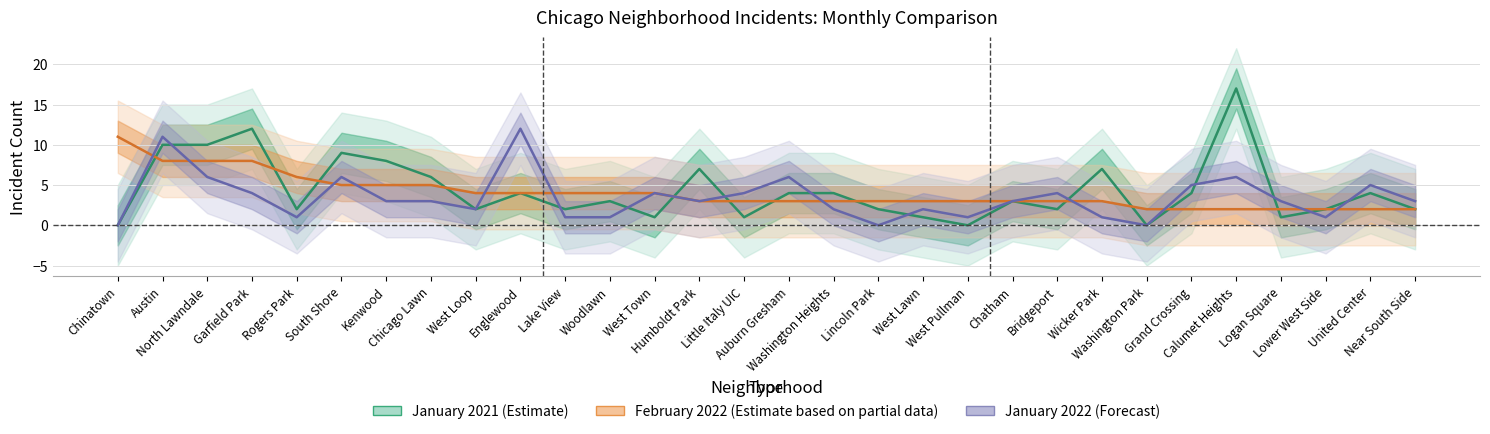

What is the difference between the maximum and second lowest values in the January 2021 series?

17